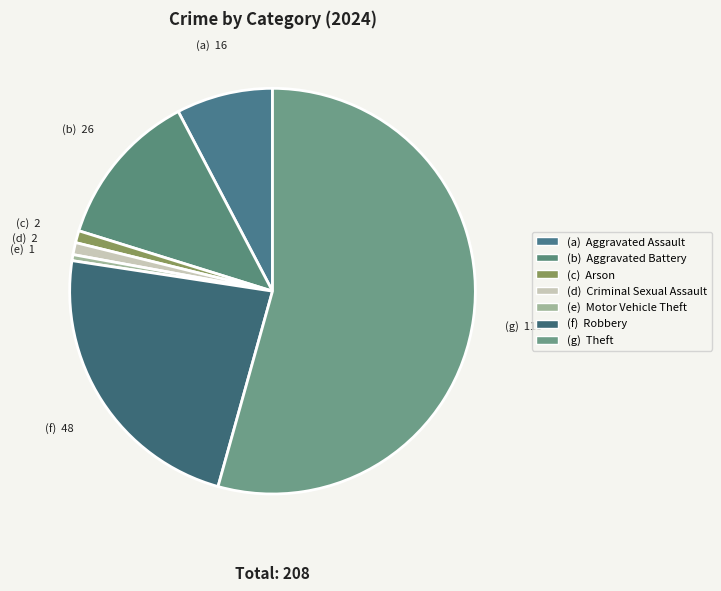

How many segments does this pie chart have?

7